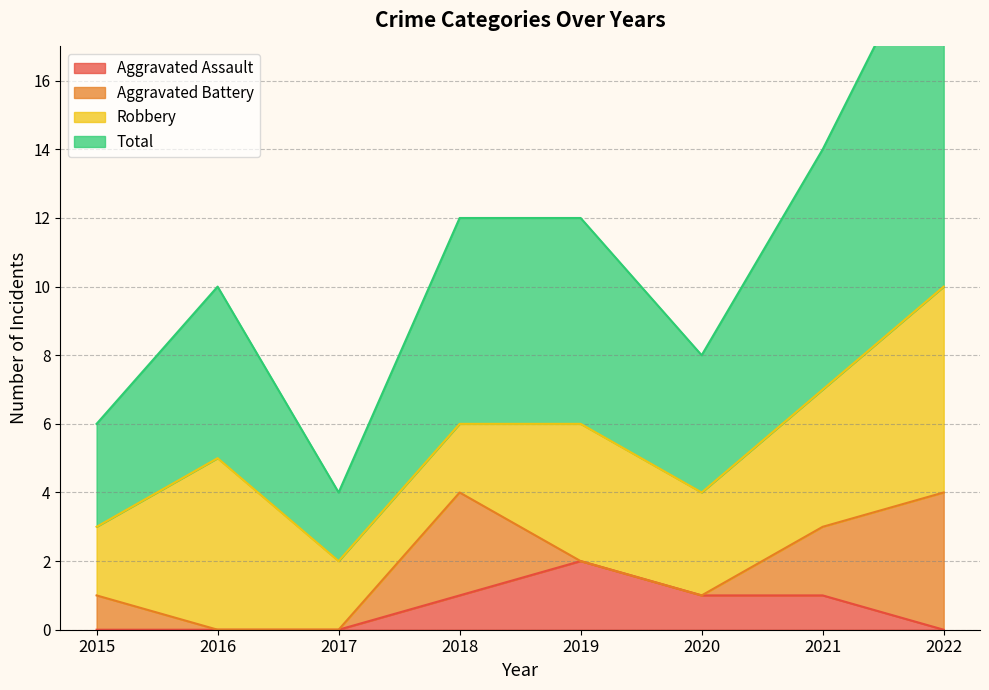

How many values in the Aggravated Assault series exceed 1?

1